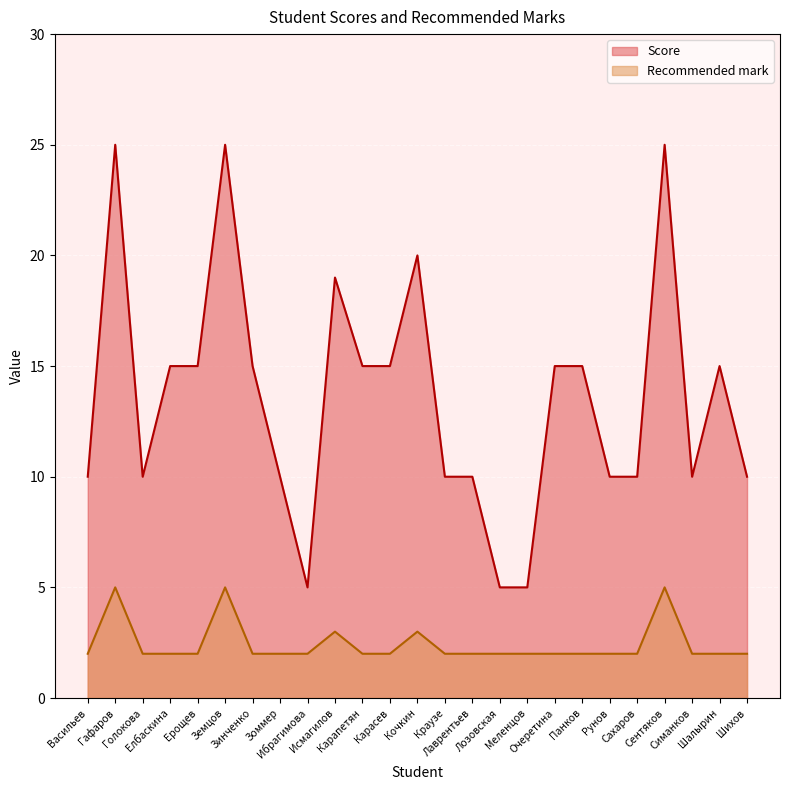

How many values in the Recommended mark series exceed 2?

5